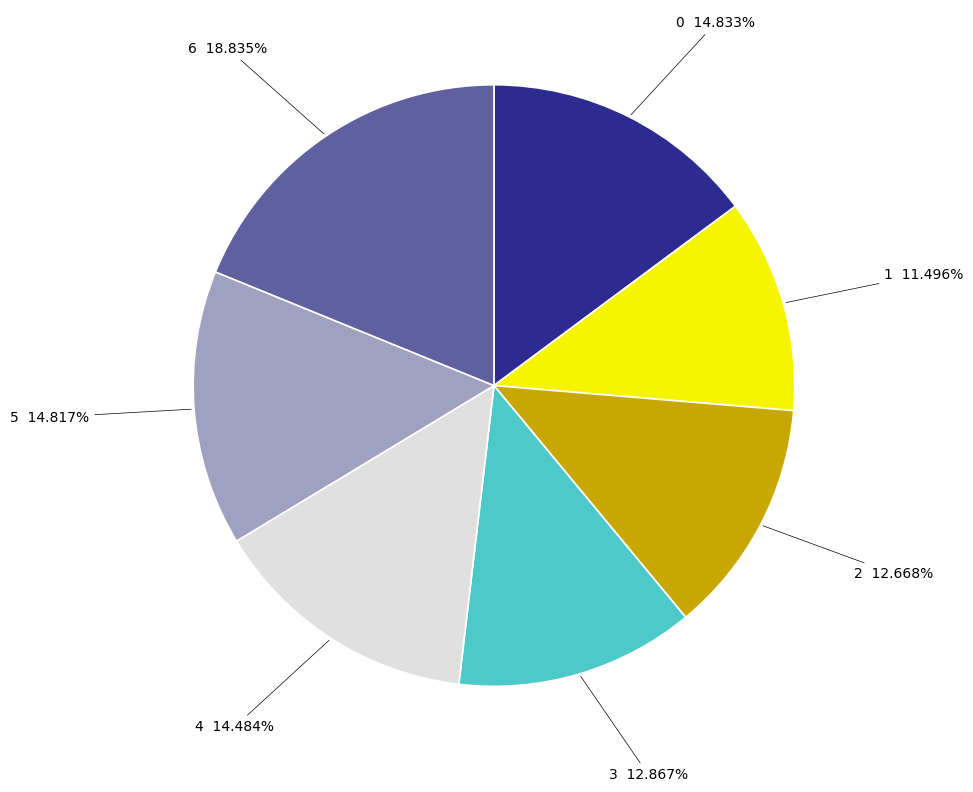

Does any single category account for the majority?

No